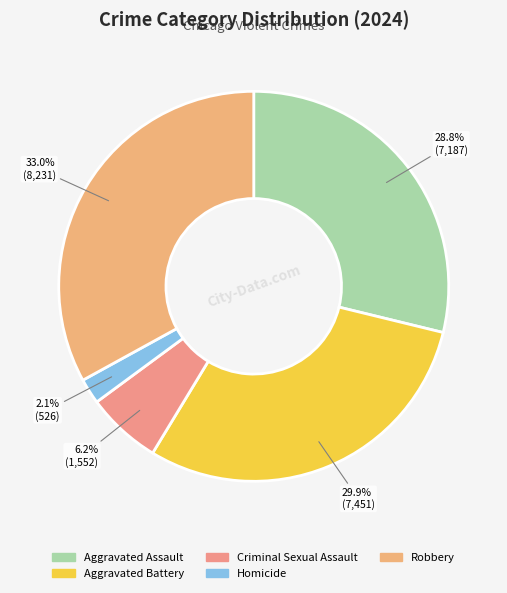

Rank the categories by value from highest to lowest.

Robbery, Aggravated Battery, Aggravated Assault, Criminal Sexual Assault, Homicide